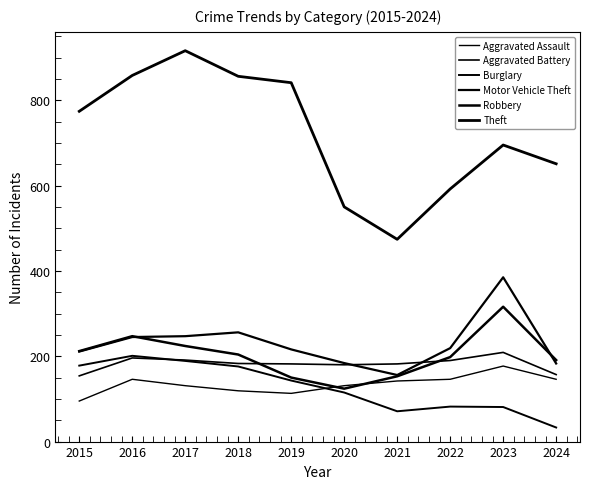

What is the average value of the Motor Vehicle Theft series?

230